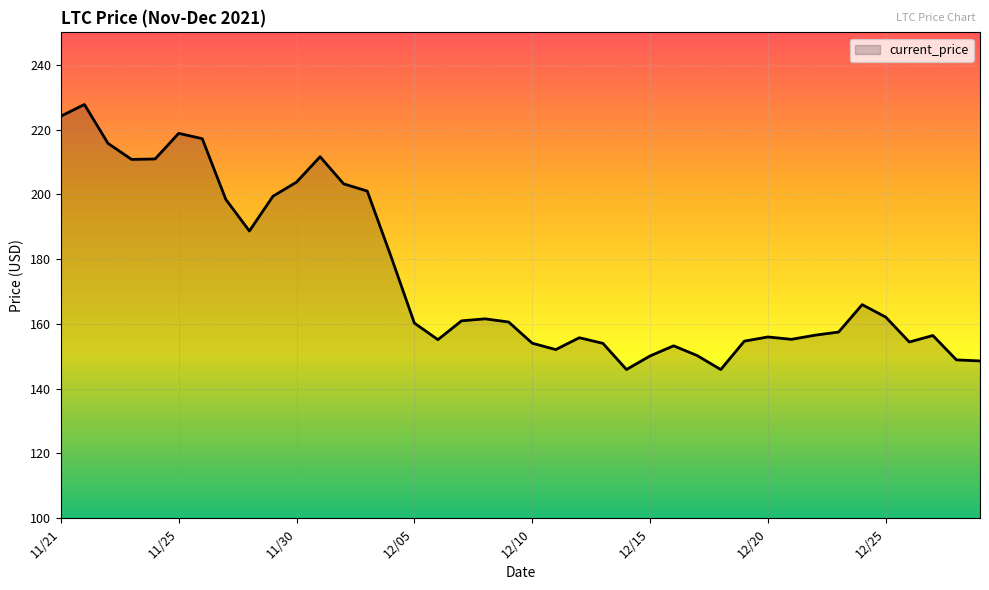

Count the number of data series in this chart.

1